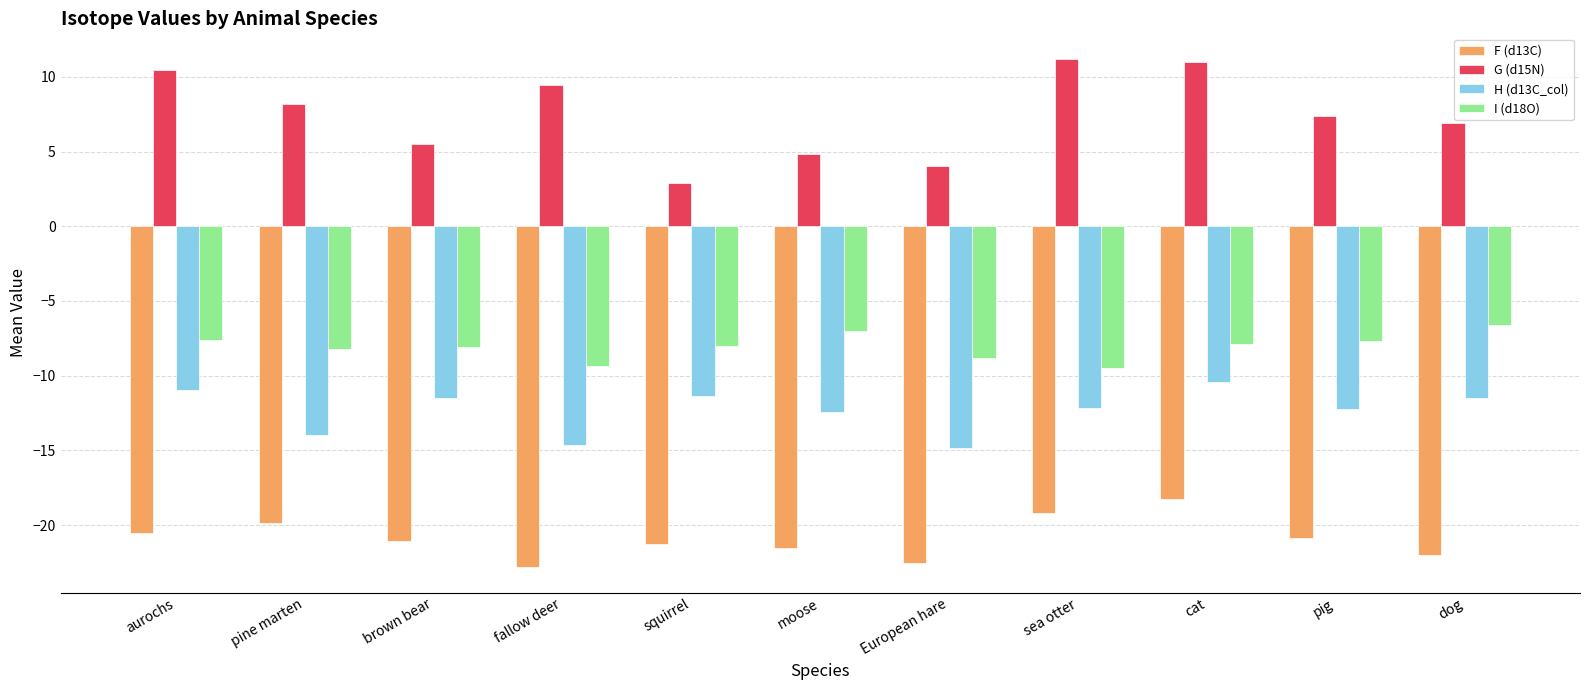

Rank the series by their maximum value, from highest to lowest.

G (d15N), I (d18O), H (d13C_col), F (d13C)